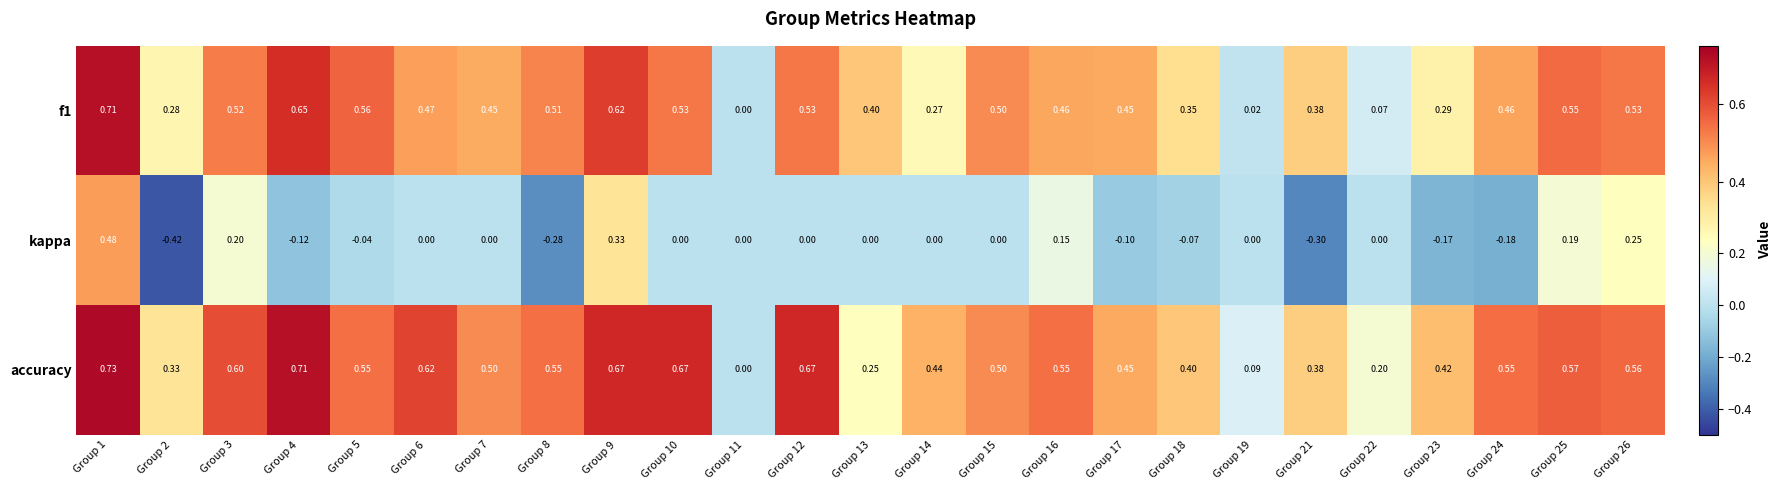

Which series has the widest spread of values?

kappa